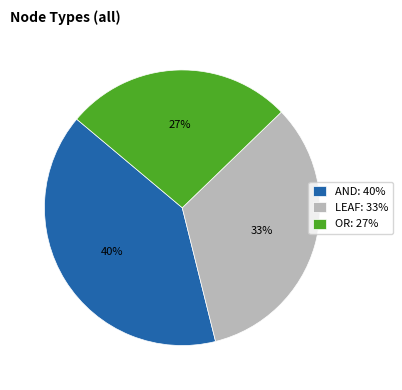

How many segments does this pie chart have?

3